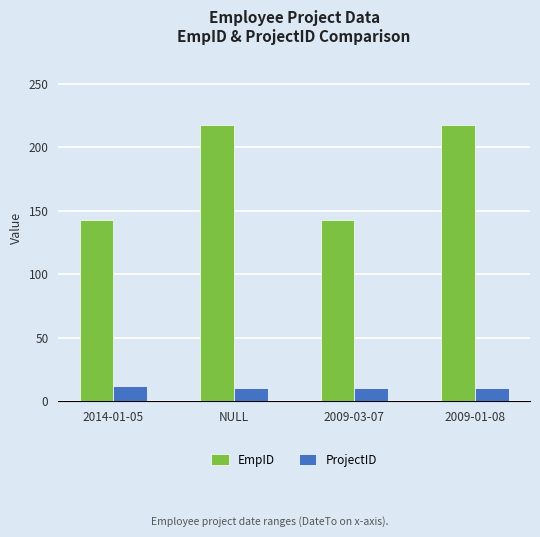

What is the label of the 1st bar from the right?

2009-01-08